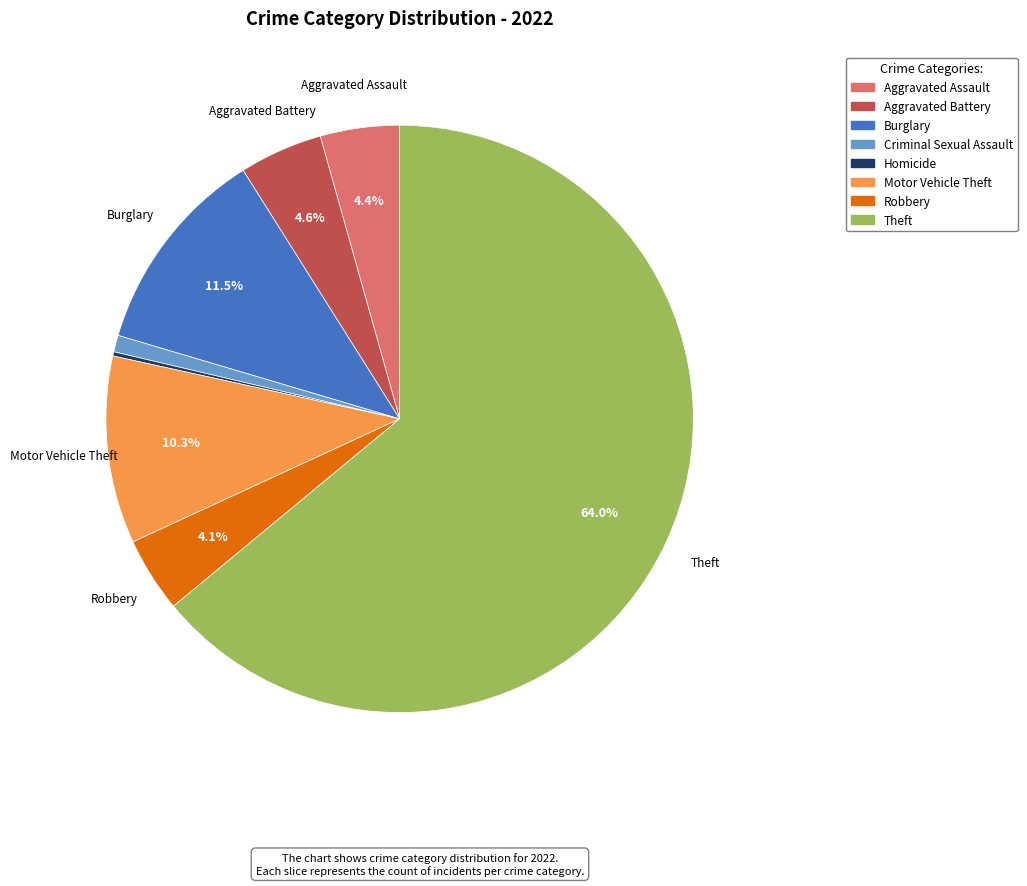

To the nearest percent, what is the average slice percentage?

12%